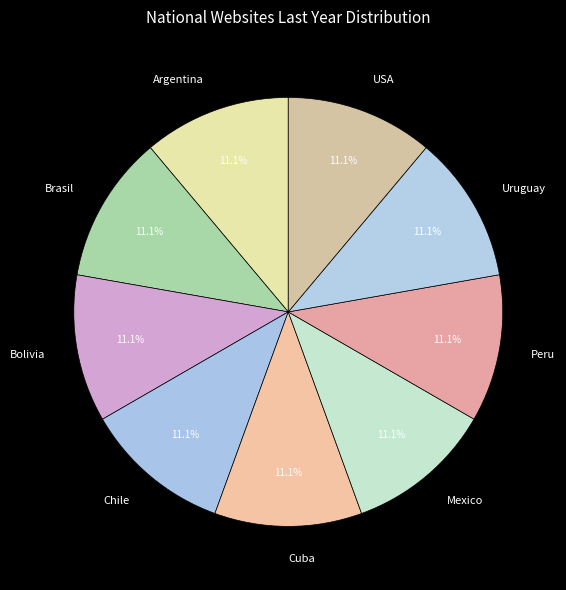

The Mexico slice represents 11% of the pie. True or false?

True